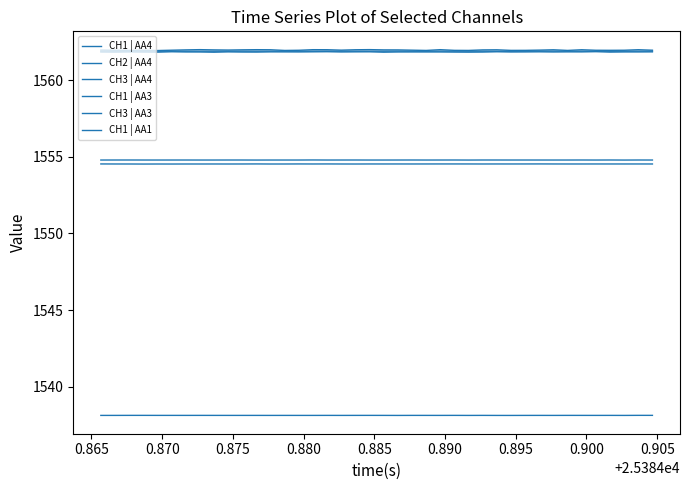

Does the chart display data point markers on the line(s)?

No